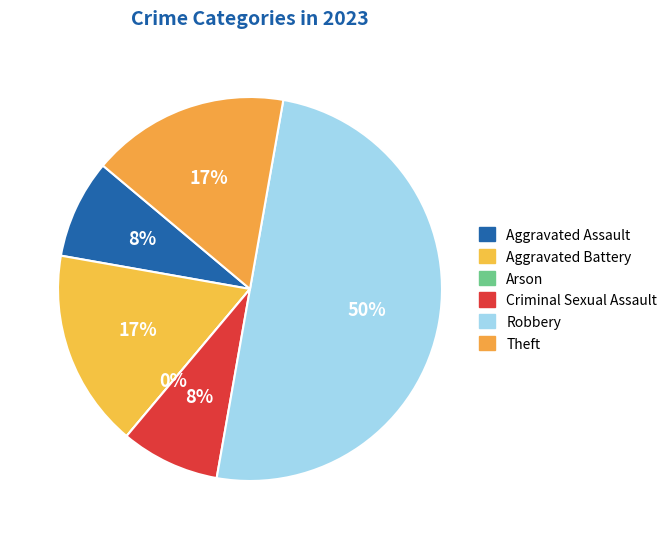

To the nearest percent, what is the average slice percentage?

17%